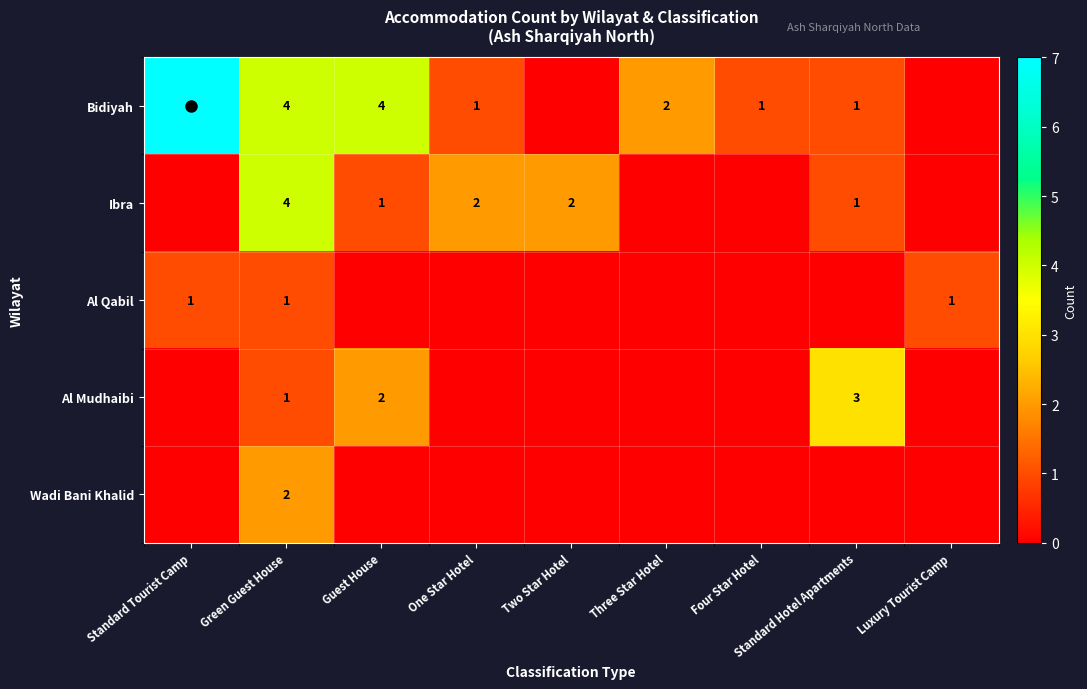

The value of Al Mudhaibi at One Star Hotel is 0. True or false?

True